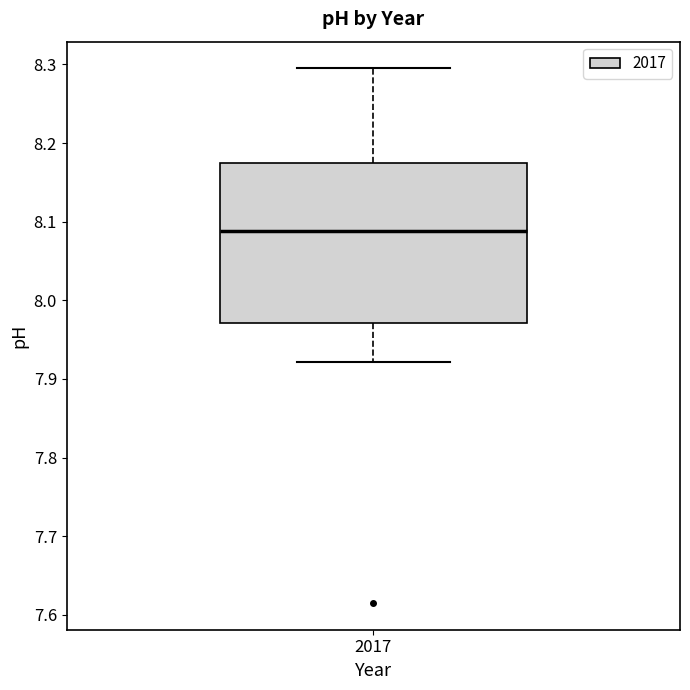

Transcribe this box plot: give where the median line is, the range the box spans, and where the two whiskers end, as read against the y-axis. The values are not printed on the chart, so give them approximately, as read against the axis.

median 8.09, box 7.97 to 8.18, whiskers 7.92 to 8.30